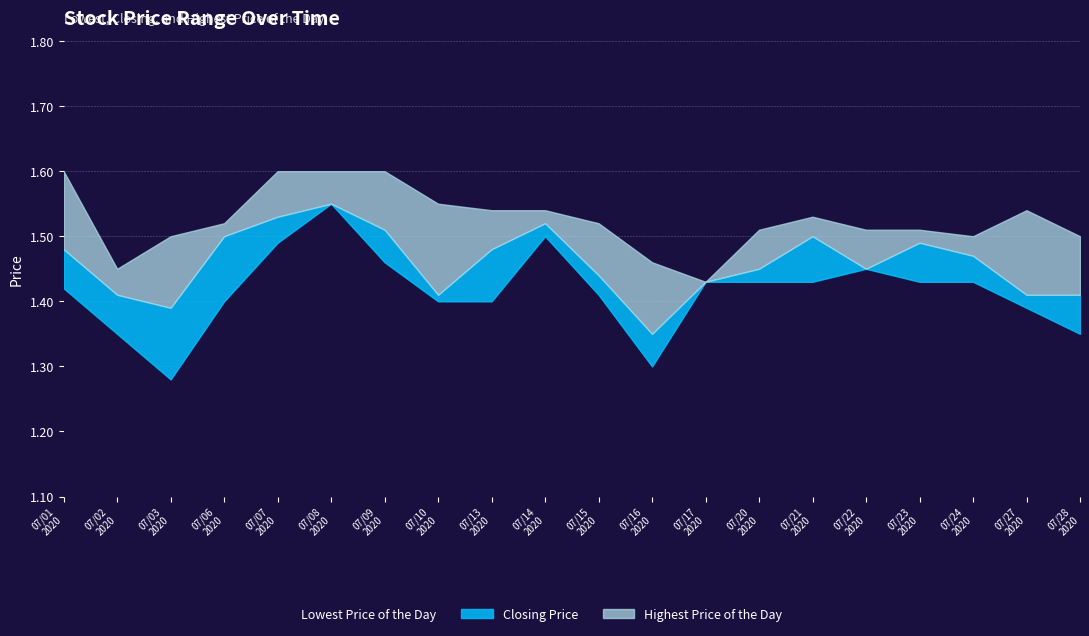

True or false: Closing Price and Lowest Price of the Day intersect in this chart.

False